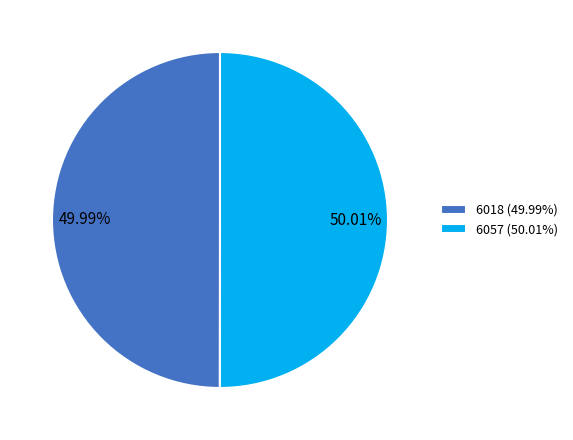

What percentage is the 6018 slice, to the nearest percent?

50%